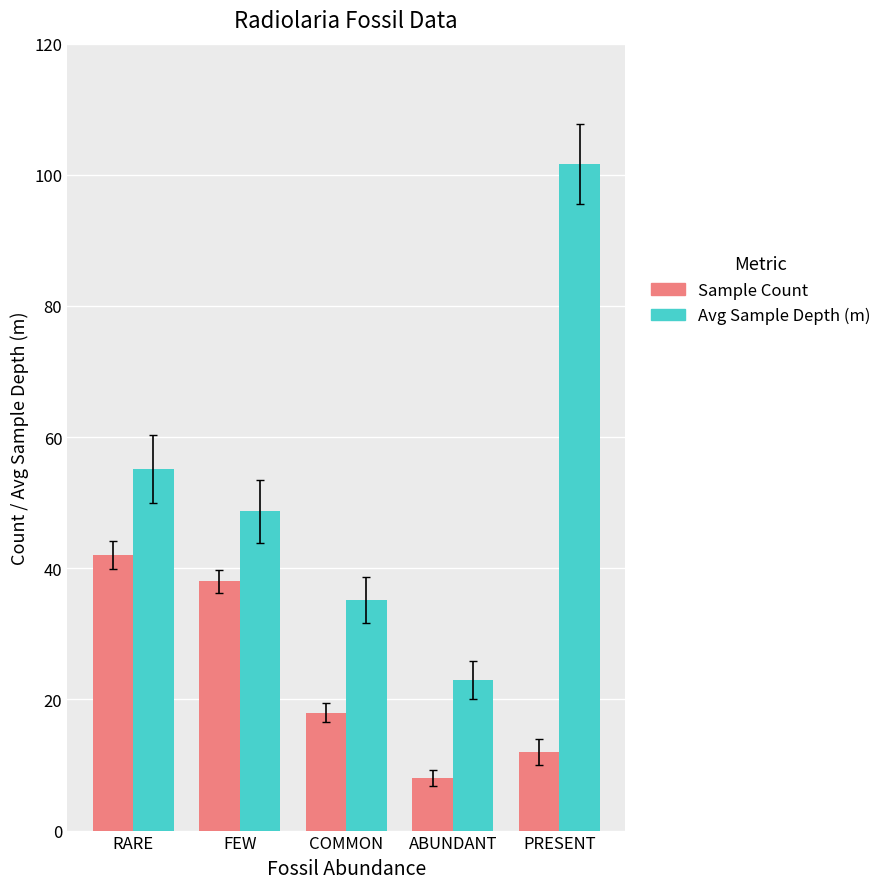

What is the approximate value of Avg Sample Depth (m) at RARE?

55.2